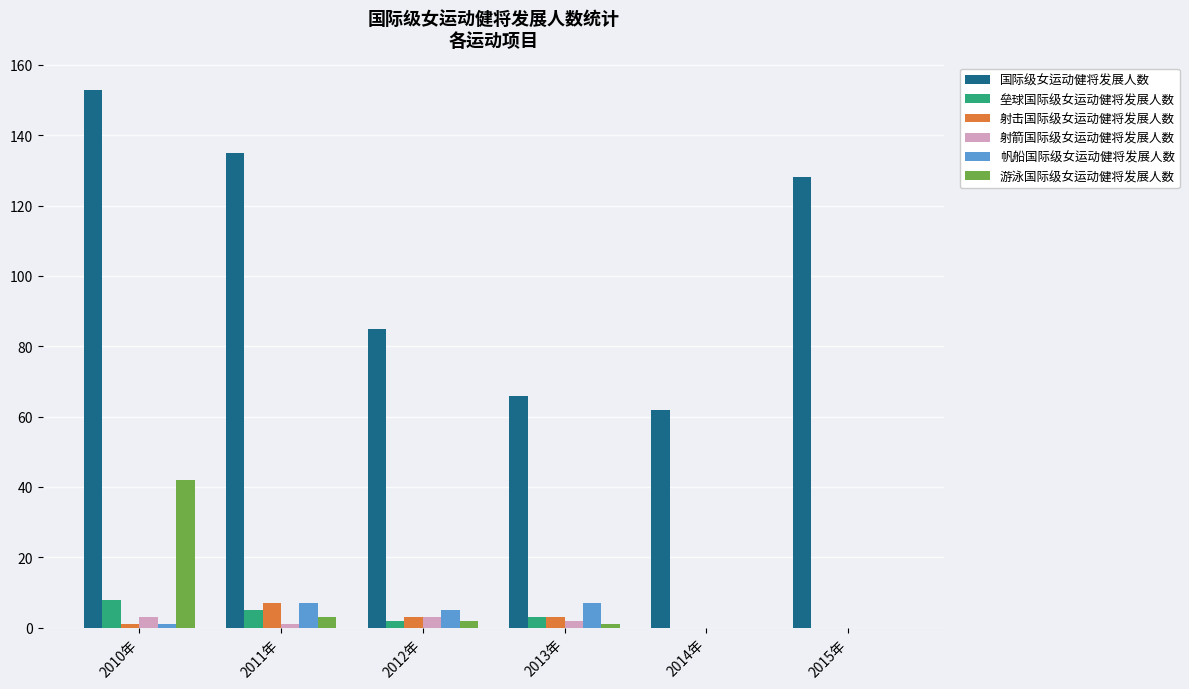

The 射击国际级女运动健将发展人数 series shows 0 at 2014年. True or false?

True